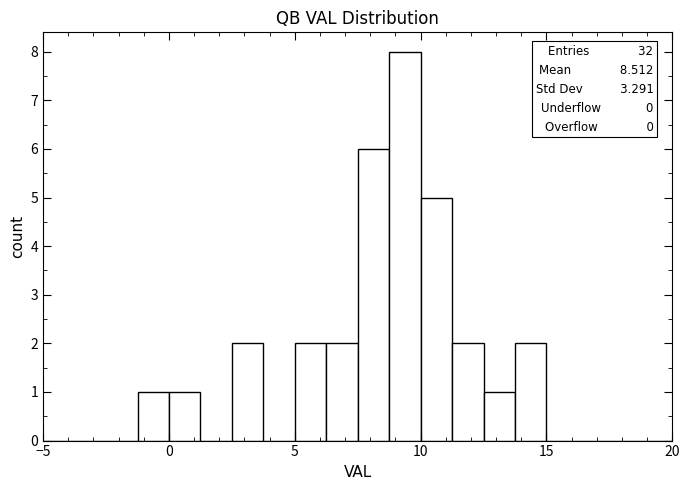

Read against the x-axis, roughly where is the centre of the tallest bar?

9.5